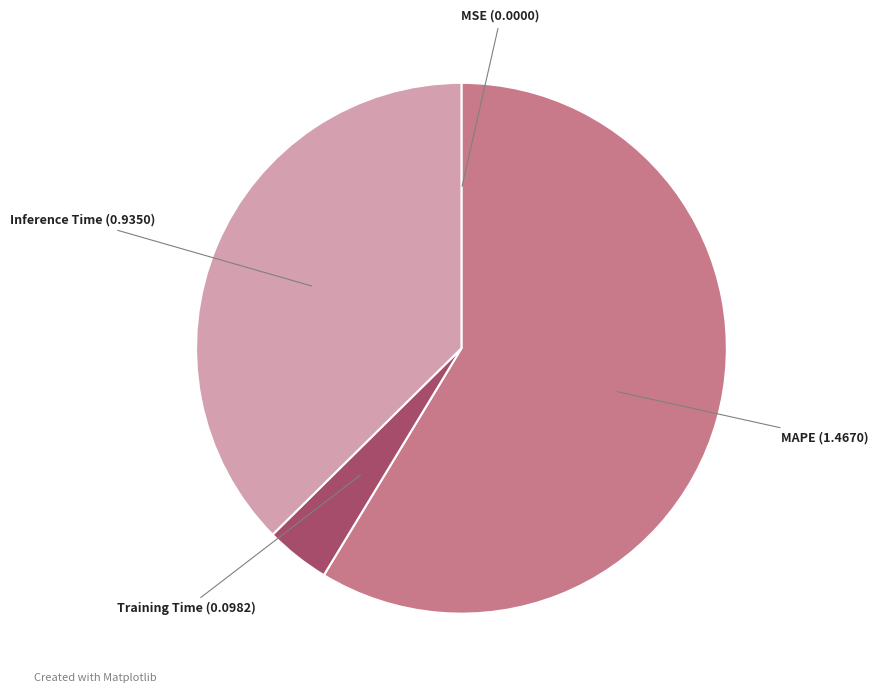

Which category has the biggest portion of the pie?

MAPE